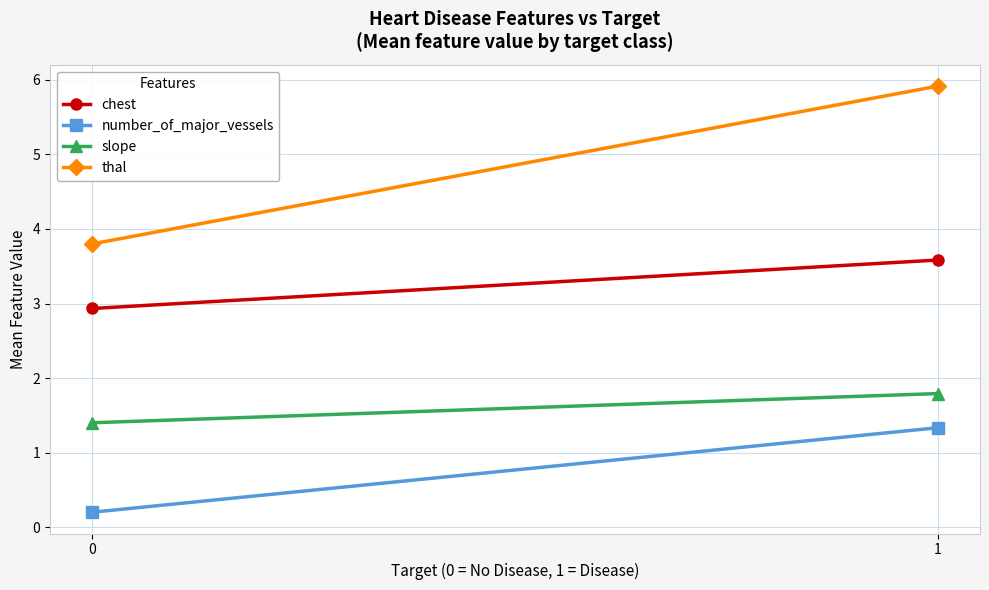

What is the average value of the chest series?

3.3